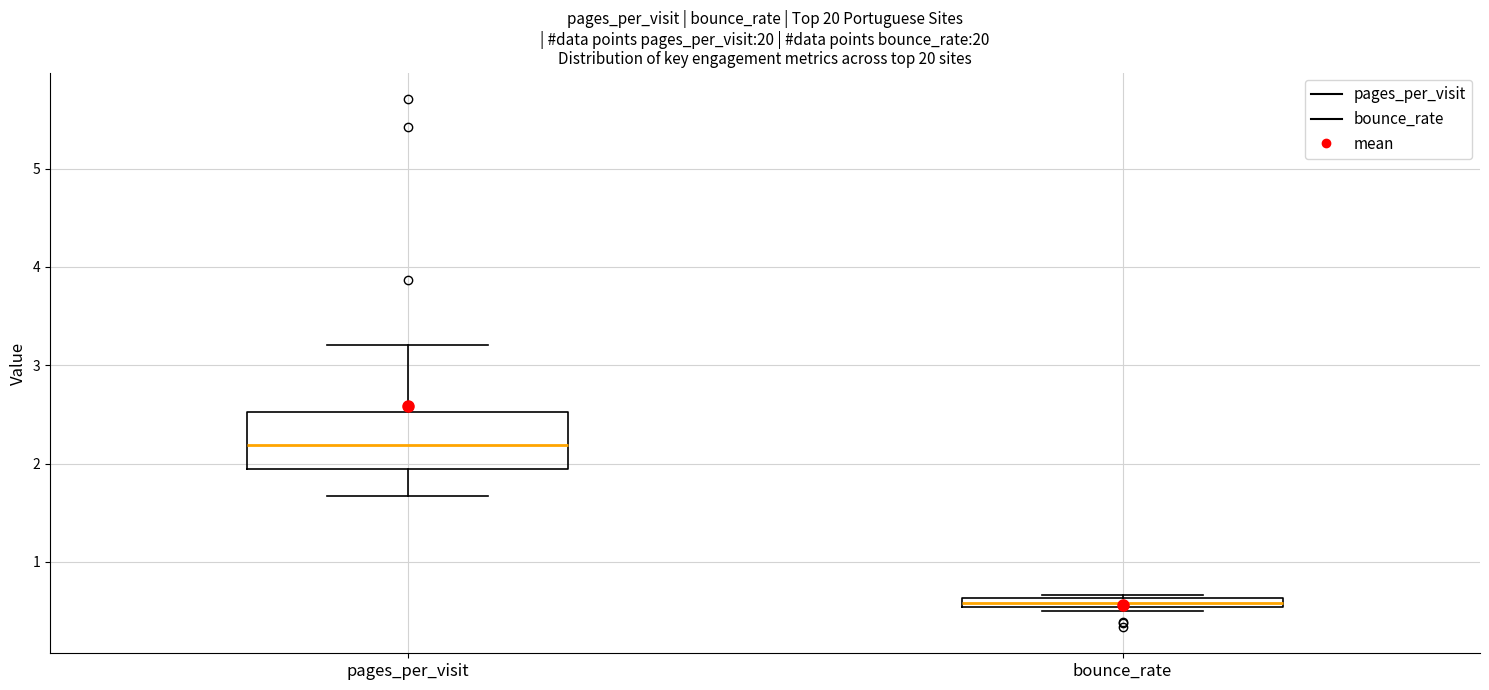

Where is the upper edge of the box for pages_per_visit on the y-axis? The values are not printed on the chart, so give them approximately, as read against the axis.

2.5